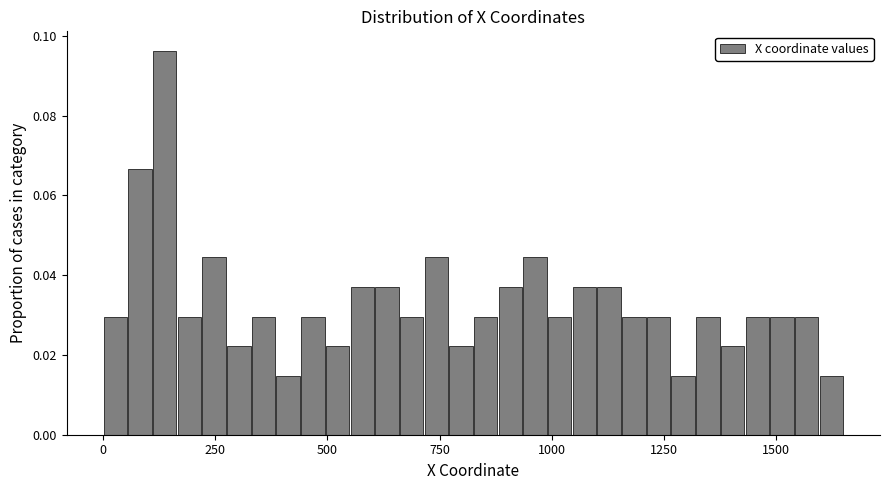

Read against the x-axis, roughly where is the centre of the tallest bar?

150